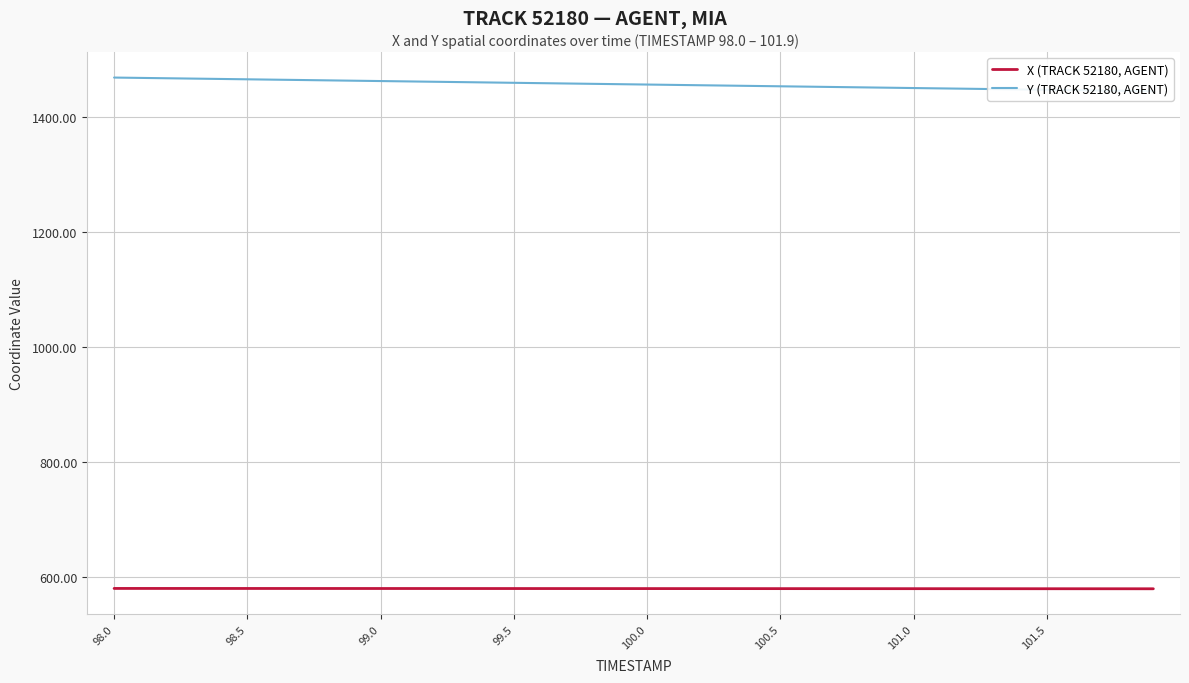

The value of X (TRACK 52180, AGENT) at 98.0 is 580.5. True or false?

True